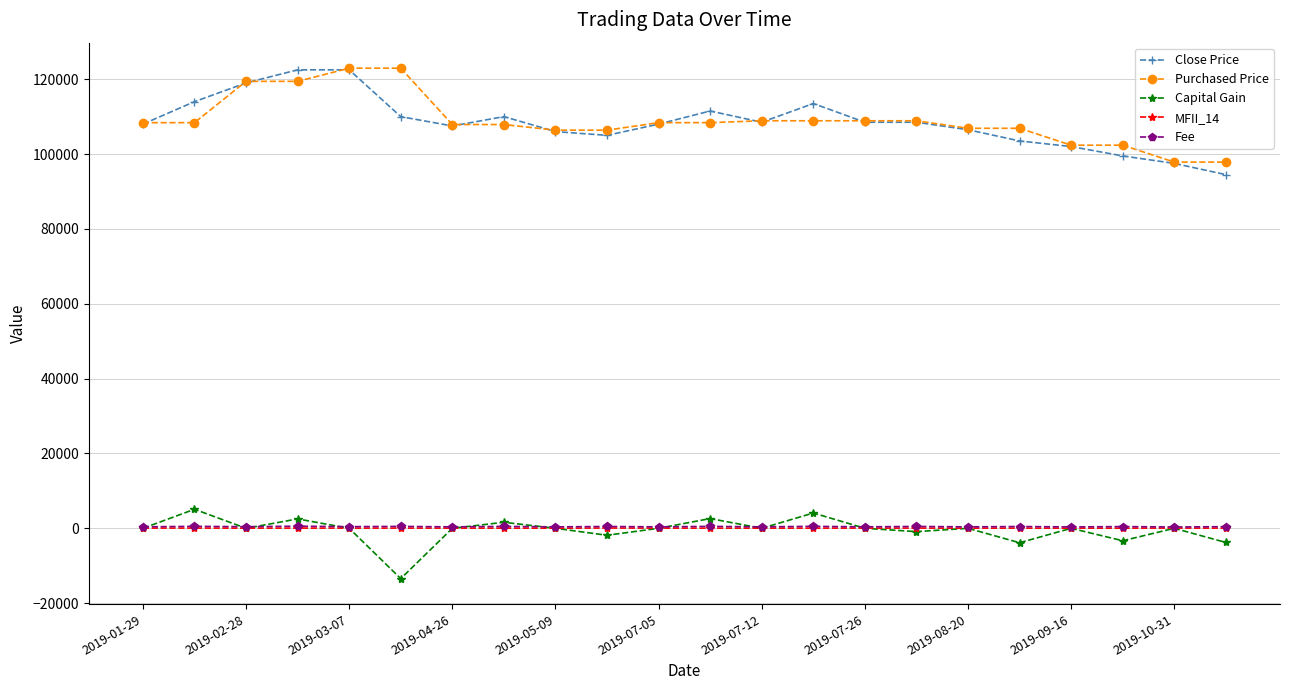

What is the sum of all Capital Gain values?

-11276.0